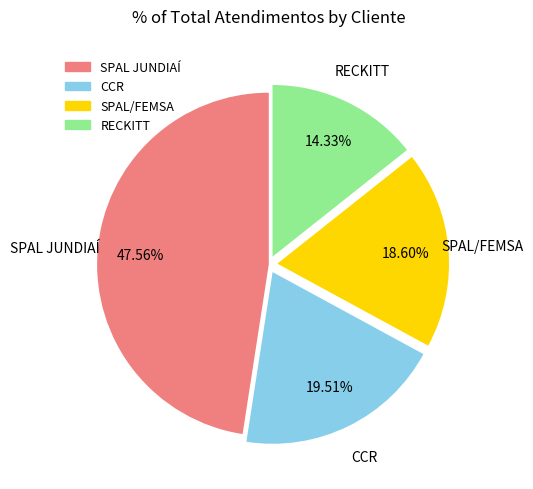

The CCR slice represents 20% of the pie. True or false?

True